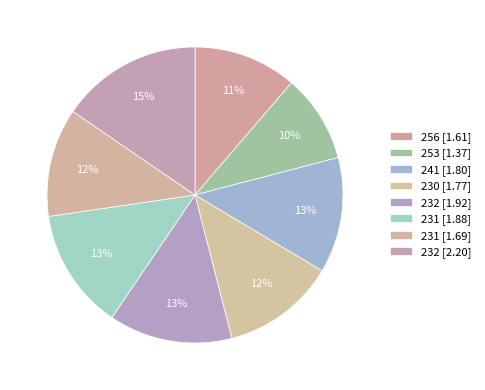

Rank the categories by value from lowest to highest.

253, 256, 231, 230, 241, 231, 232, 232